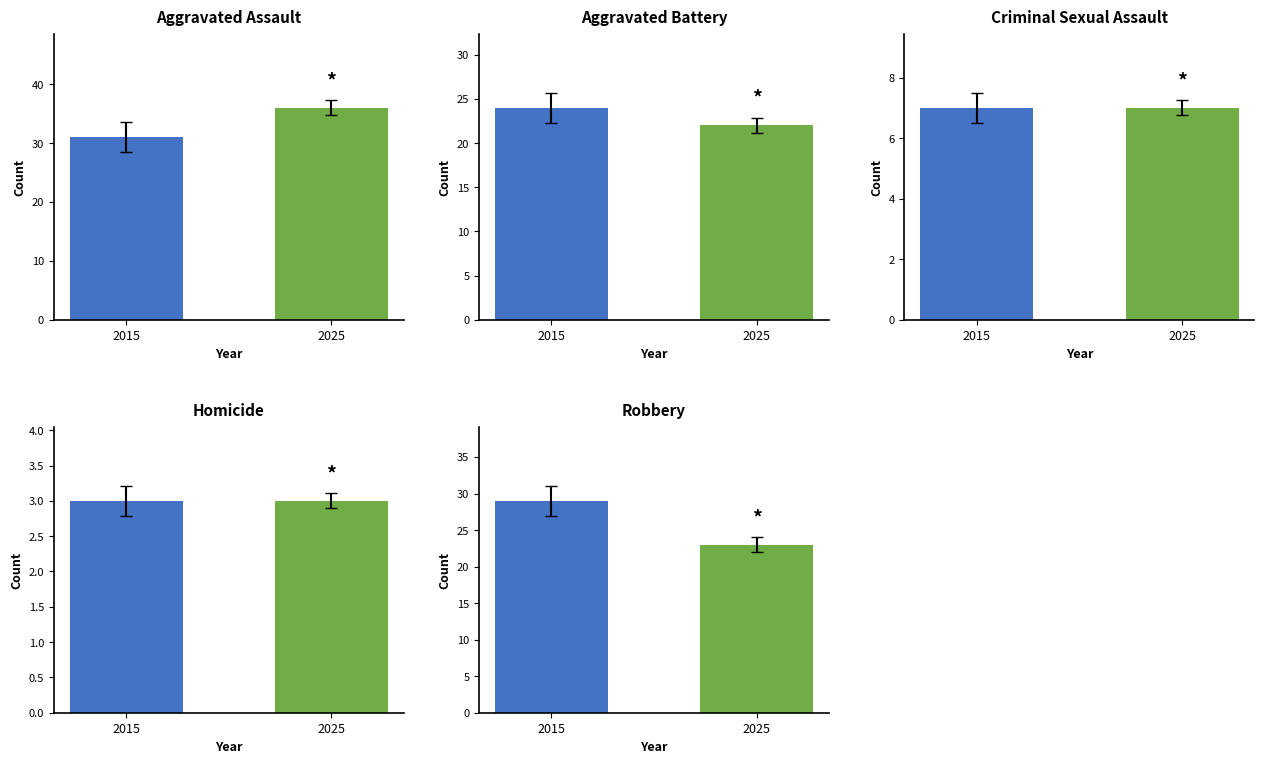

Reading left to right, list all the values displayed in this chart.

Aggravated Assault: 31	36
Aggravated Battery: 24	22
Criminal Sexual Assault: 7	7
Homicide: 3	3
Robbery: 29	23